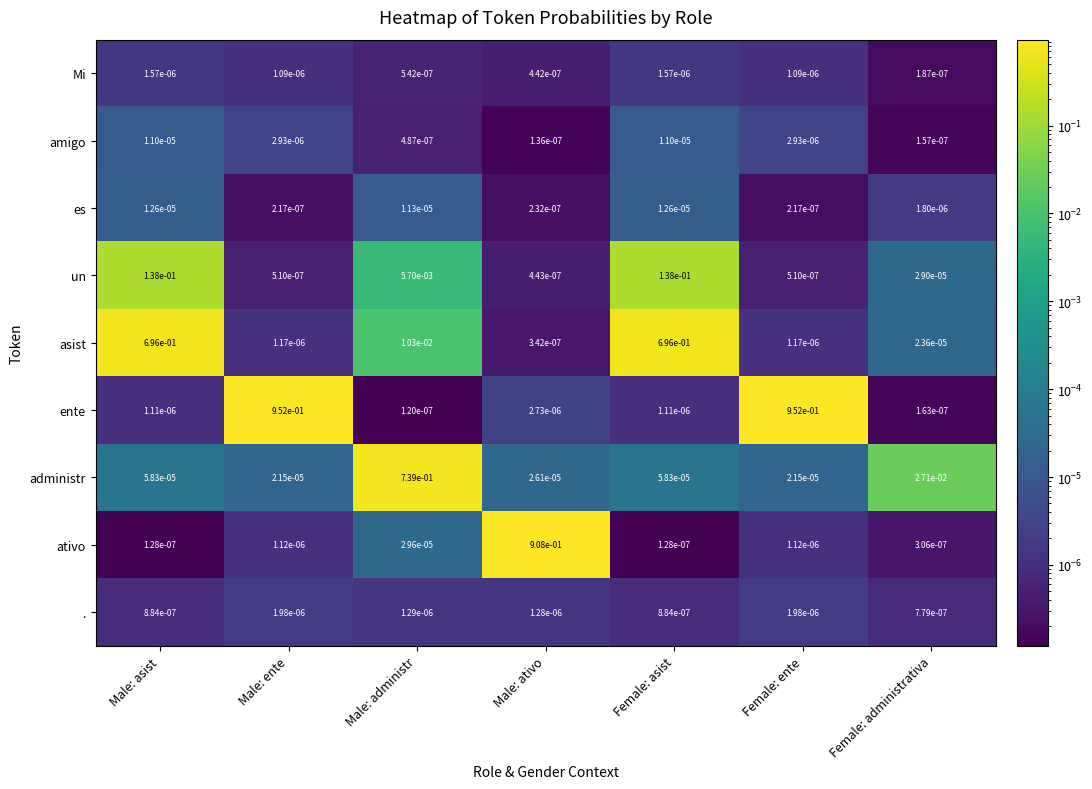

Which category has the lowest value across all series?

Male: administr